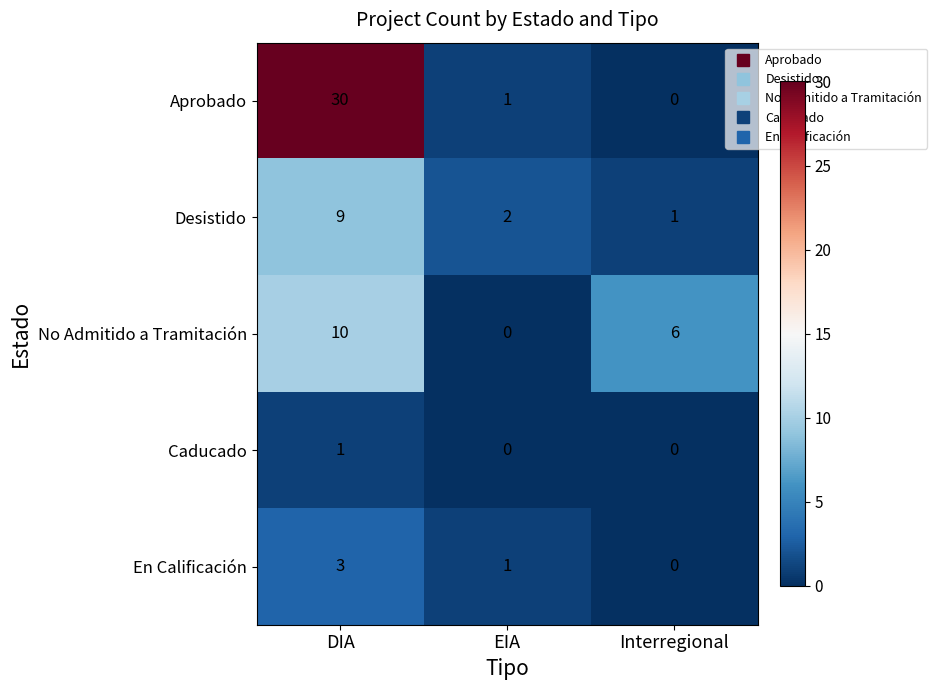

Count the number of categories in the chart.

3